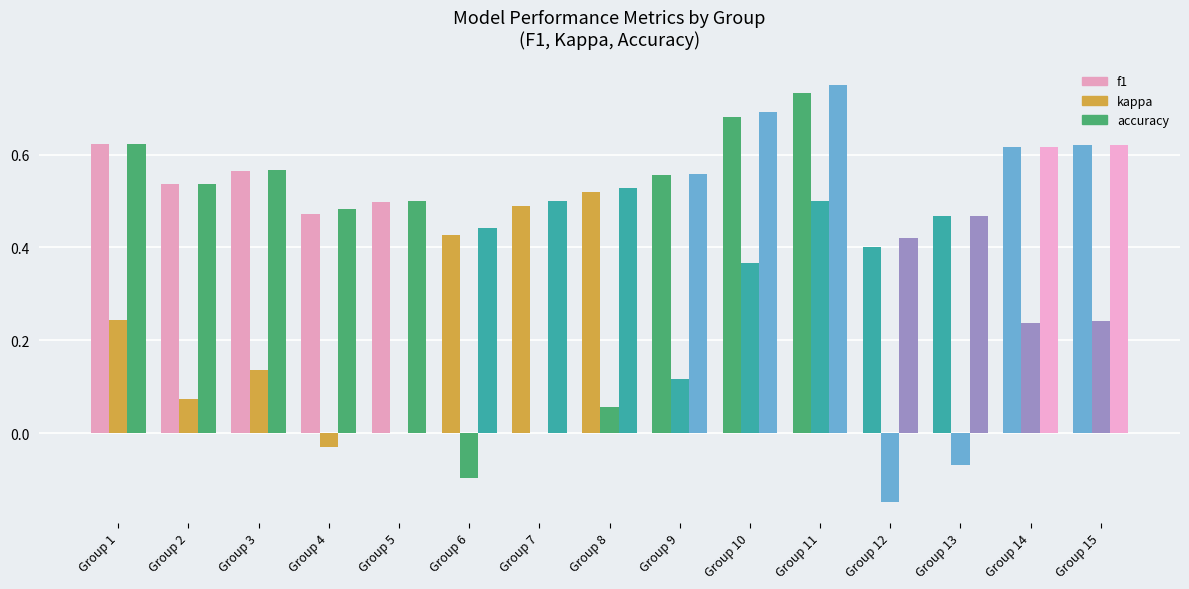

How many groups of bars are there?

15